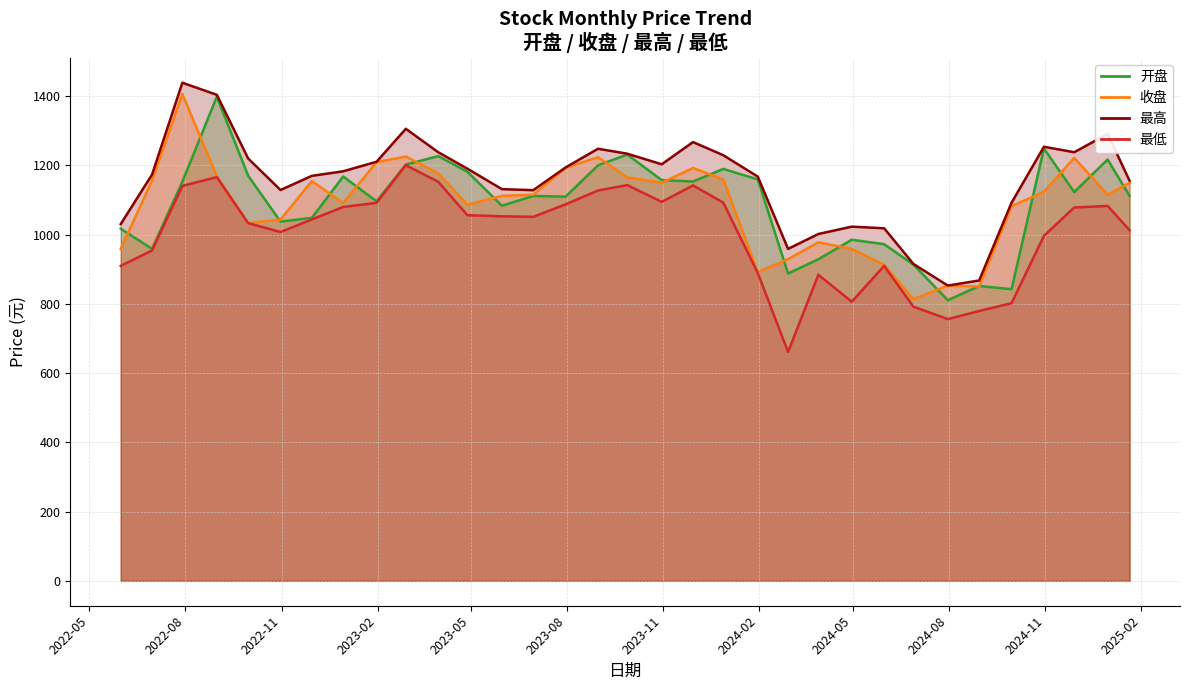

Which series has the largest total across all categories?

最高